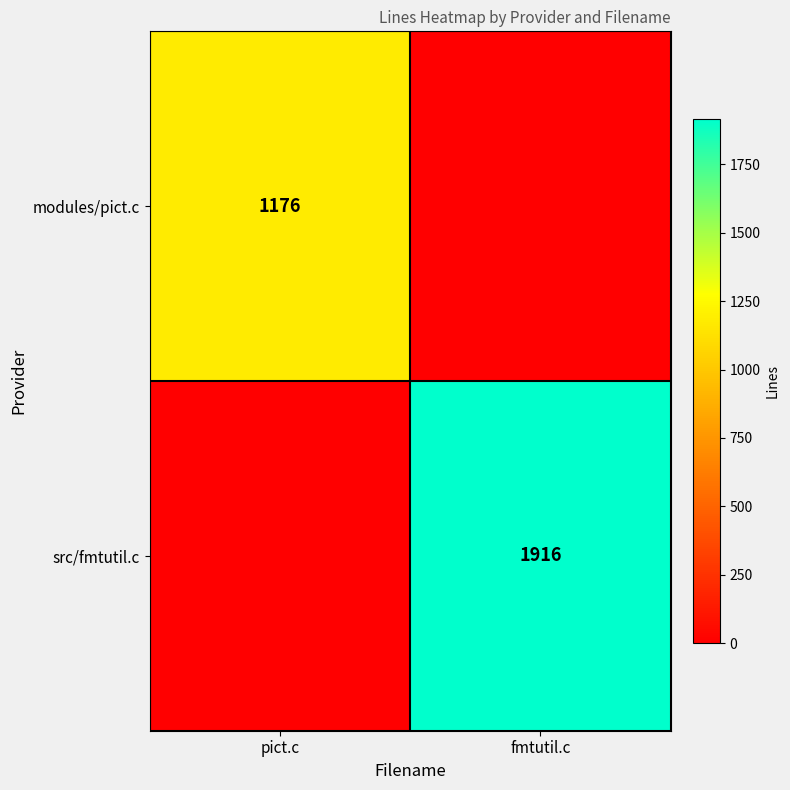

True or false: modules/pict.c has a value of 1176 at pict.c.

True